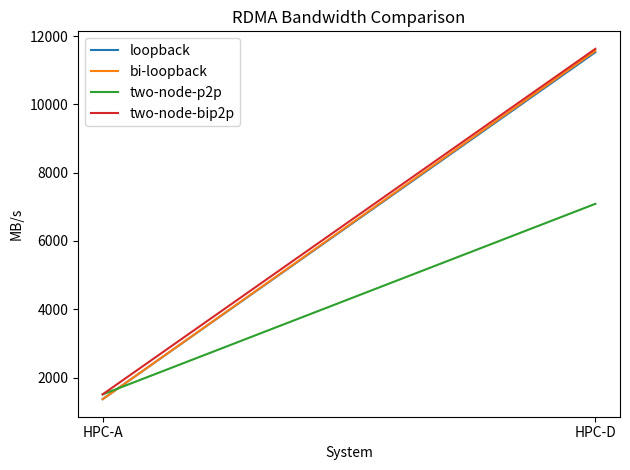

Reading right to left, extract all data points from this chart.

loopback: HPC-D=11530.0	HPC-A=1366.3
bi-loopback: HPC-D=11568.0	HPC-A=1364.8
two-node-p2p: HPC-D=7089.0	HPC-A=1505.5
two-node-bip2p: HPC-D=11629.0	HPC-A=1507.2